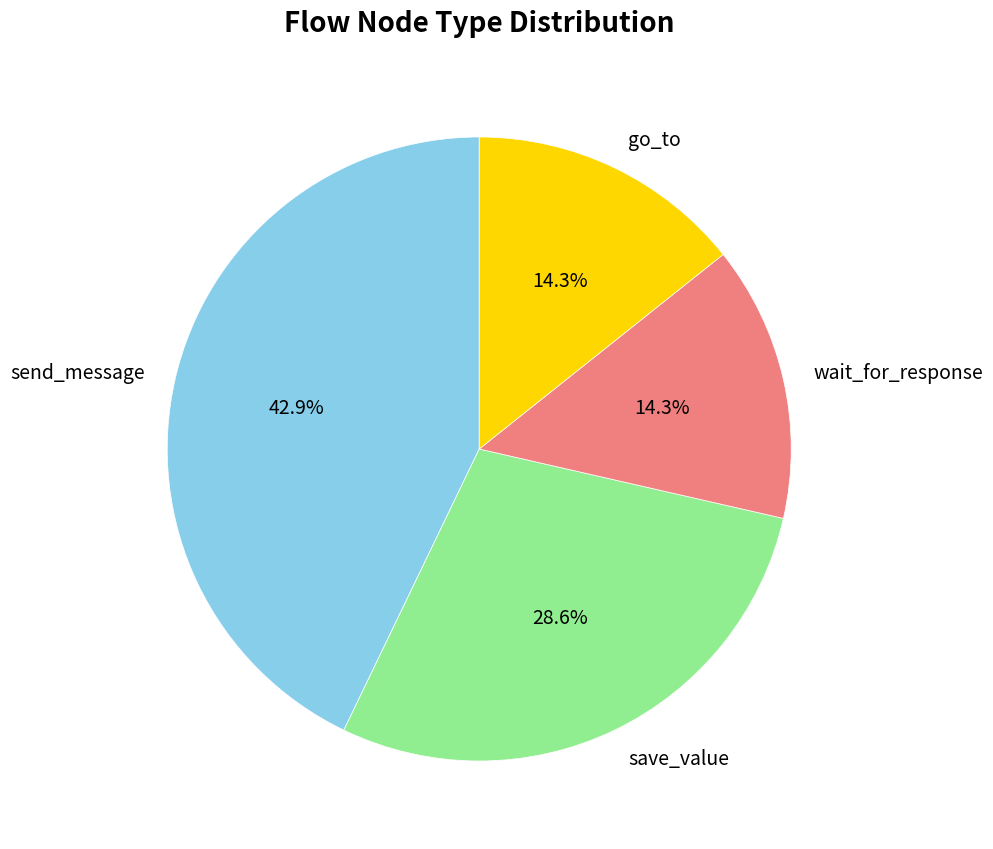

Is wait_for_response the majority of the pie?

No